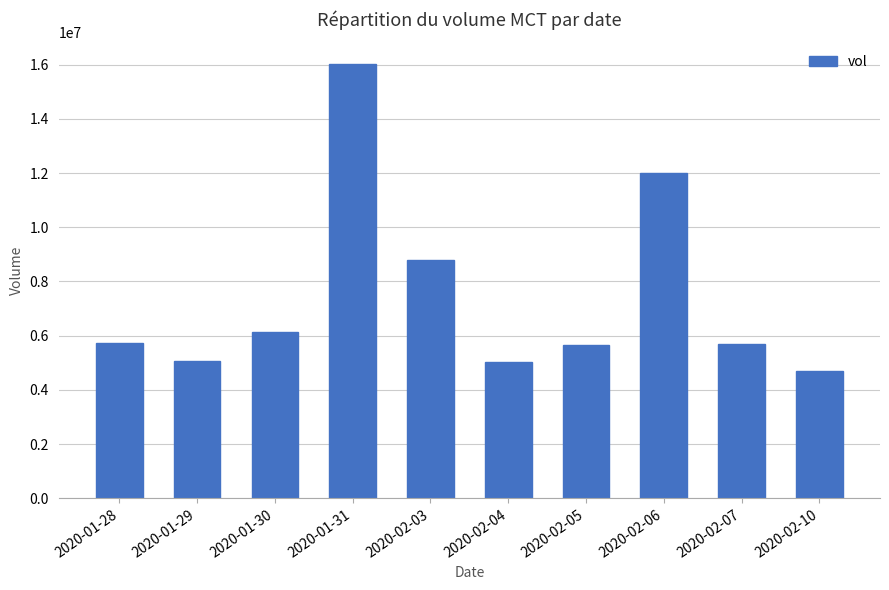

The chart shows a value of 5347033 at 2020-02-06. True or false?

False